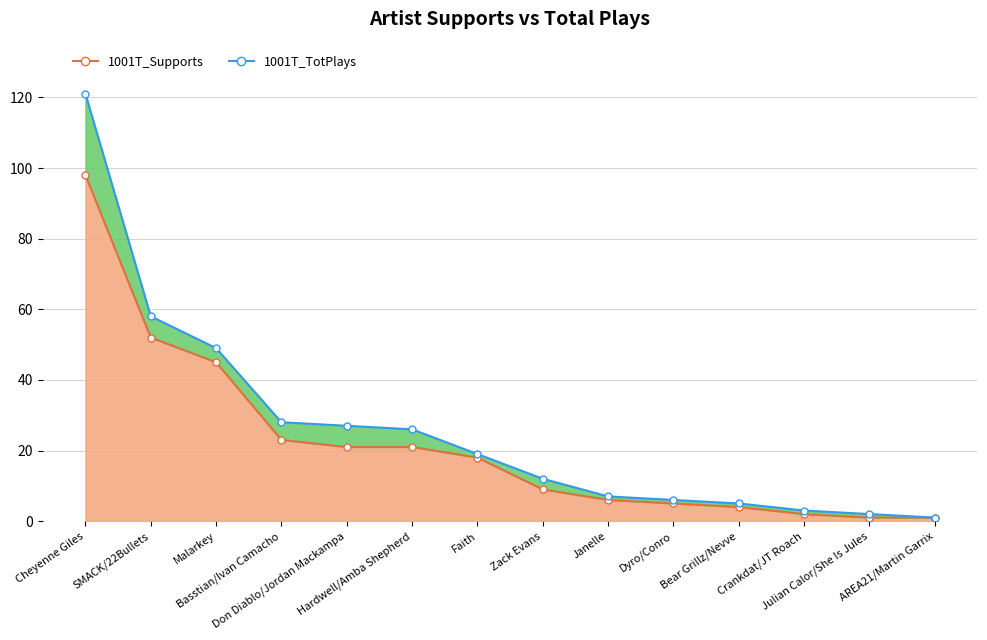

True or false: 1001T_Supports and 1001T_TotPlays cross at least once.

False